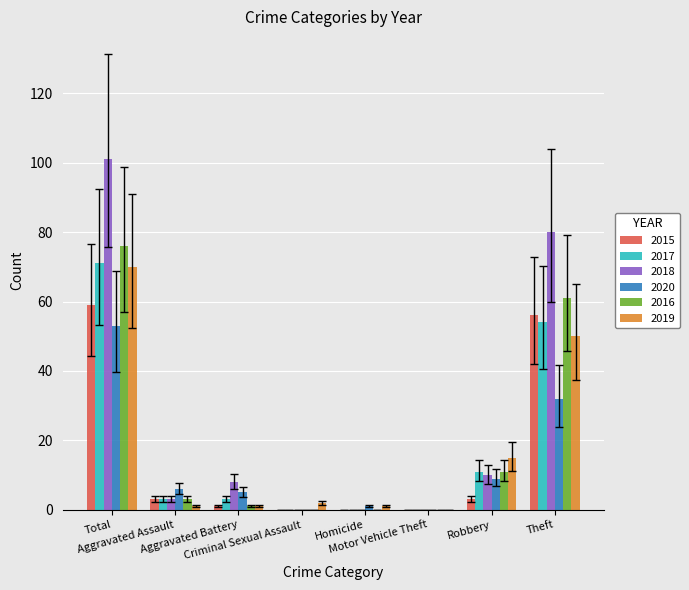

What is the average value of the 2016 series?

19